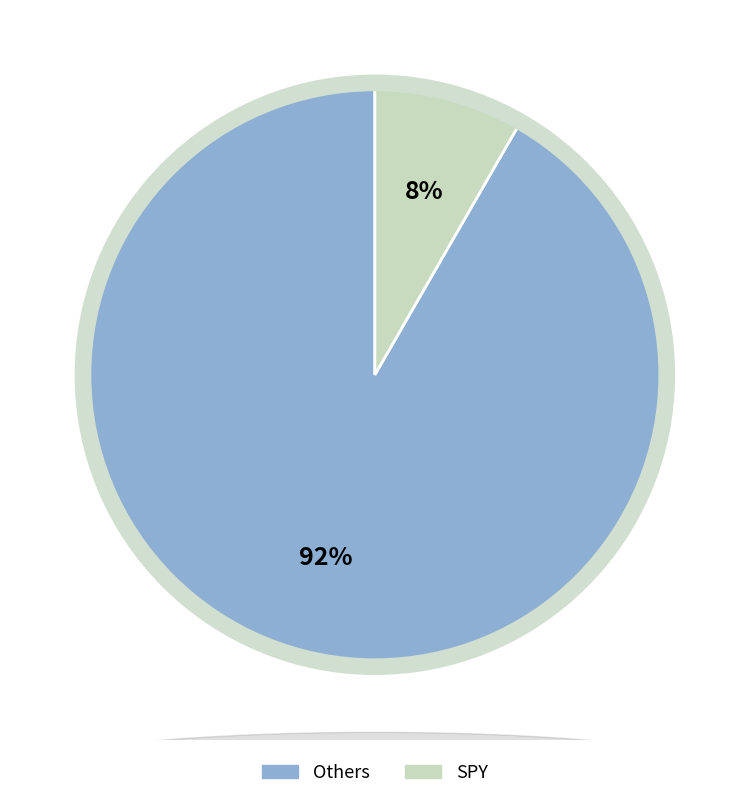

To the nearest percent, what is the average slice percentage?

50%